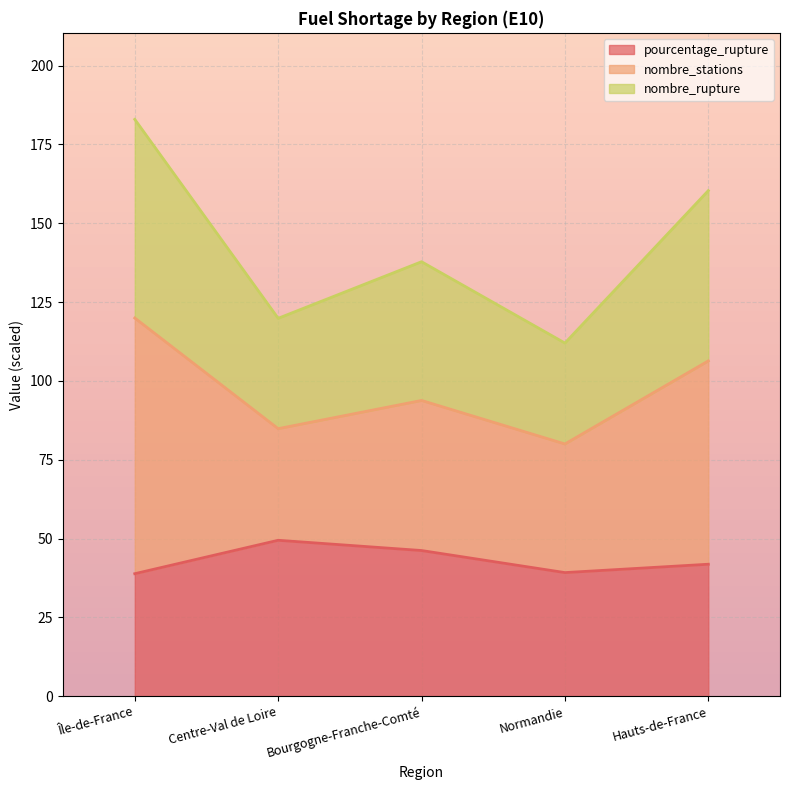

Where is the first local maximum for pourcentage_rupture?

Centre-Val de Loire